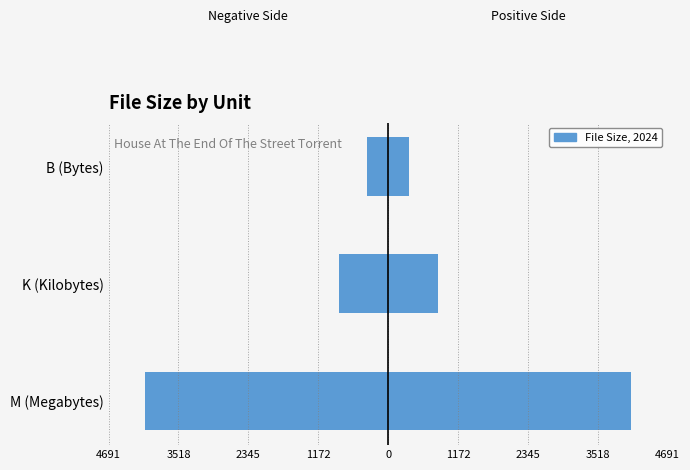

Is it true that Right (pos) equals 2125.5 at M (Megabytes)?

False